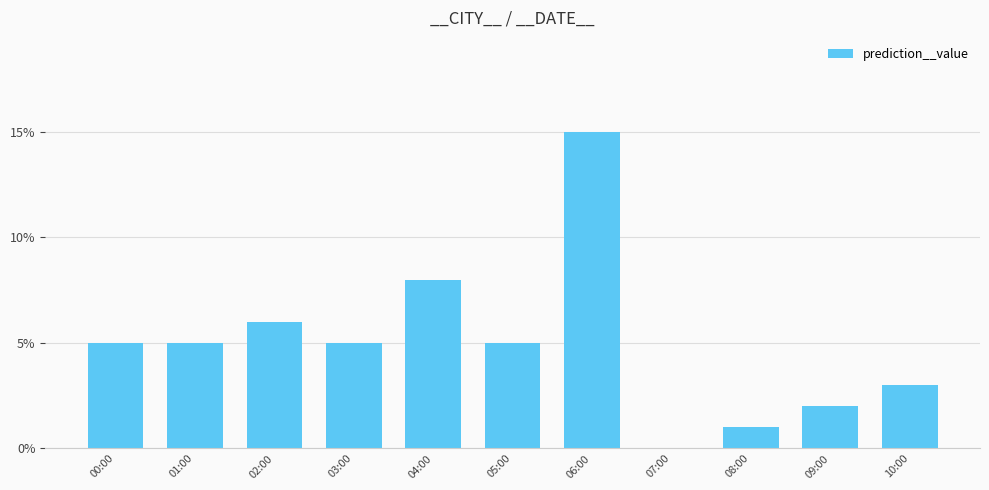

What is the greatest value displayed?

15